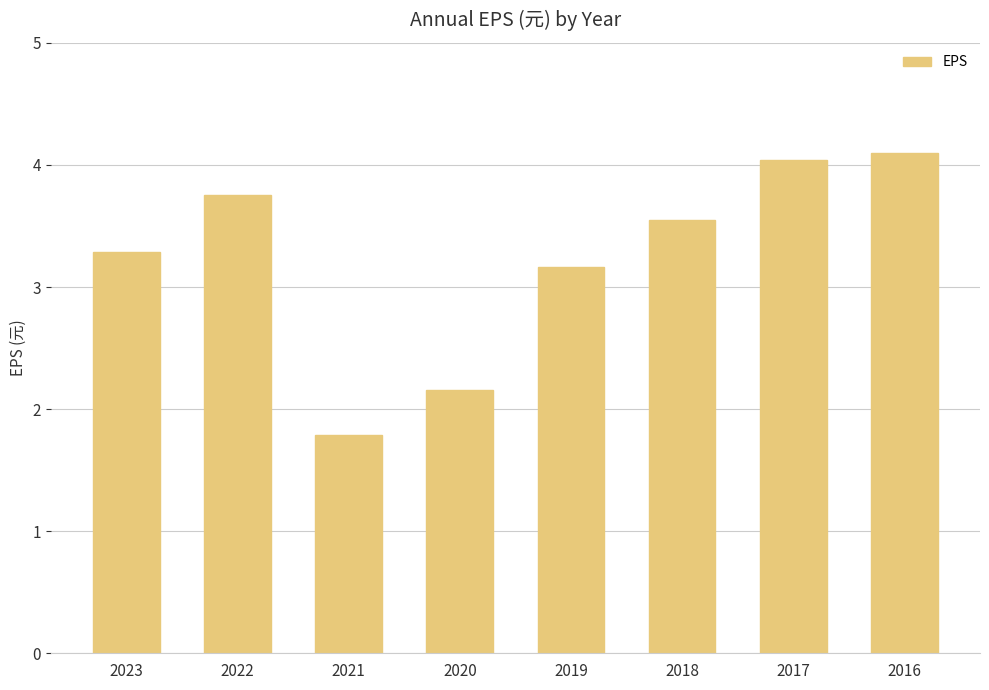

What is the value of the 1st bar from the left?

3.3